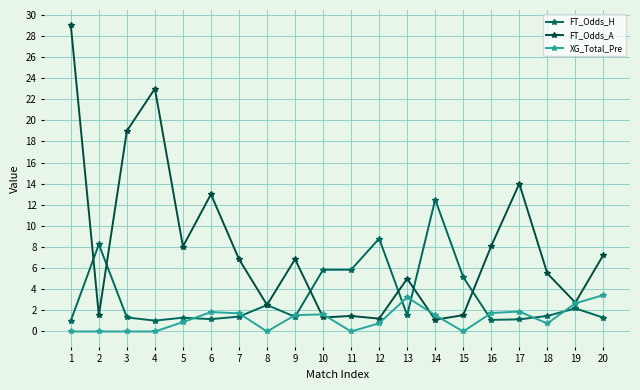

Is the value of FT_Odds_A at 10 greater than the value of XG_Total_Pre at 16?

No